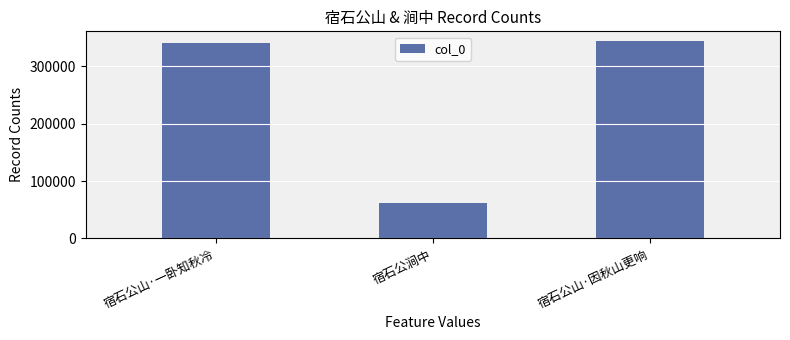

The value at 宿石公涧中 is 102962. True or false?

False